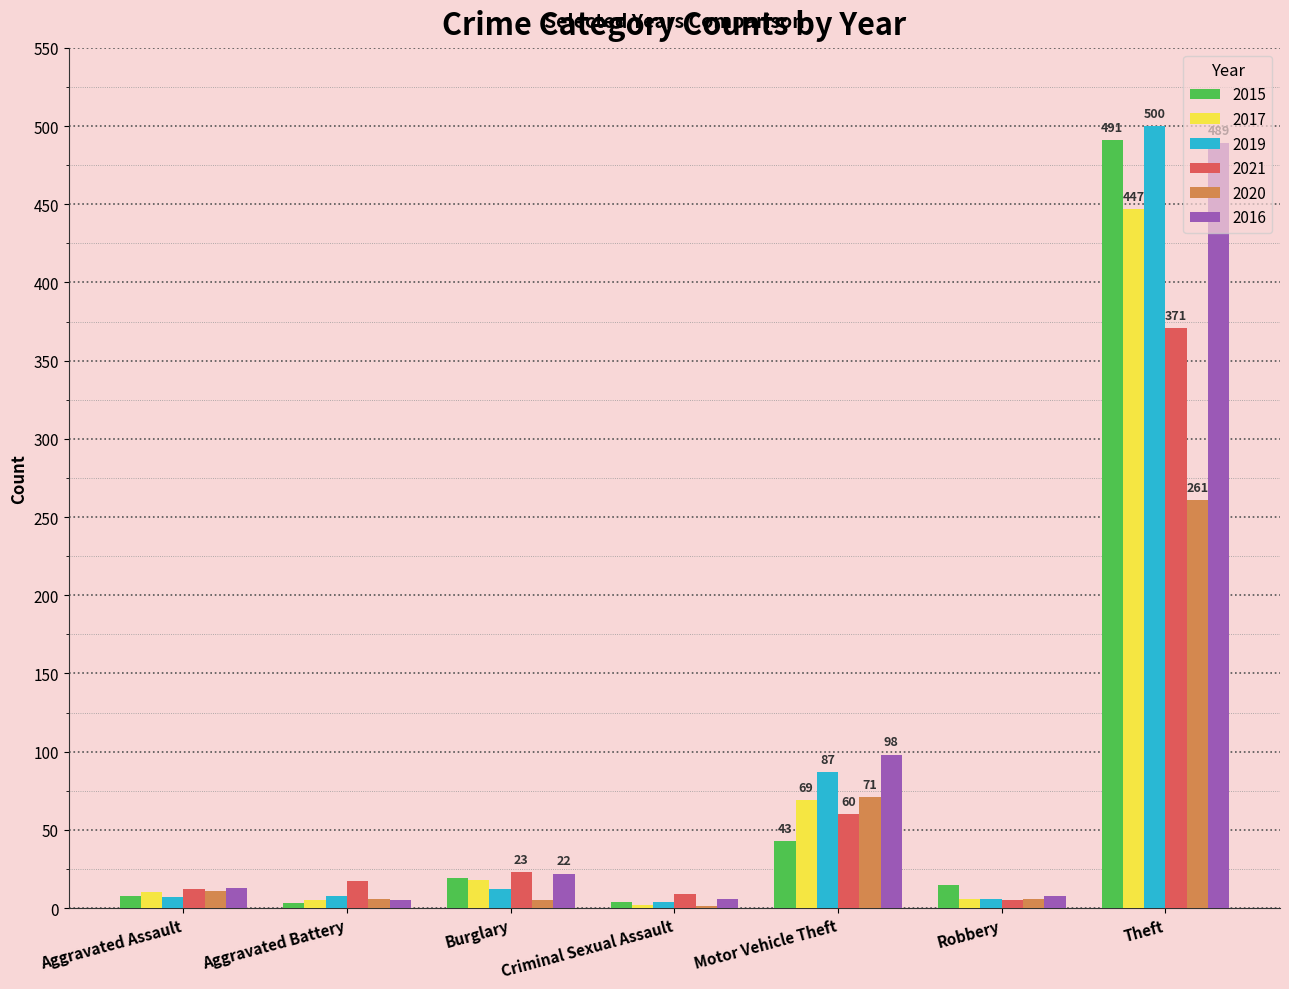

The value of 2021 at Theft is 649. True or false?

False